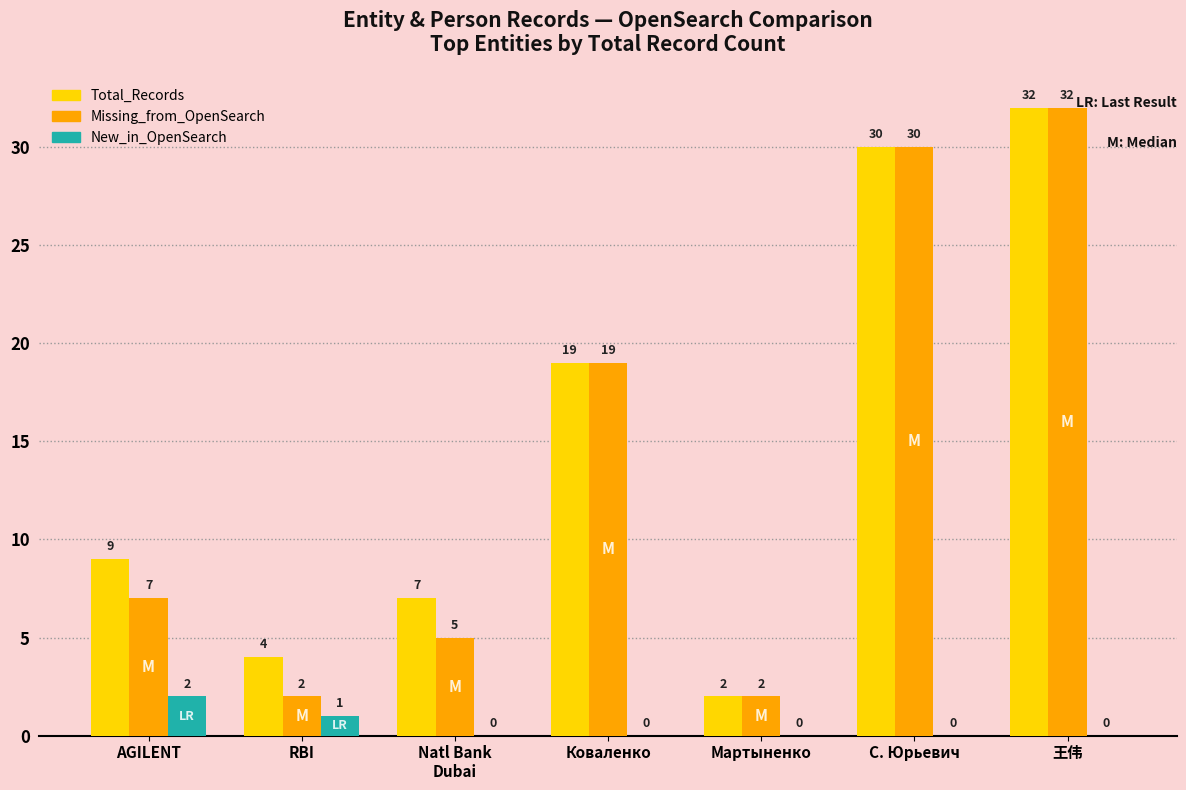

Count the number of categories in the chart.

7